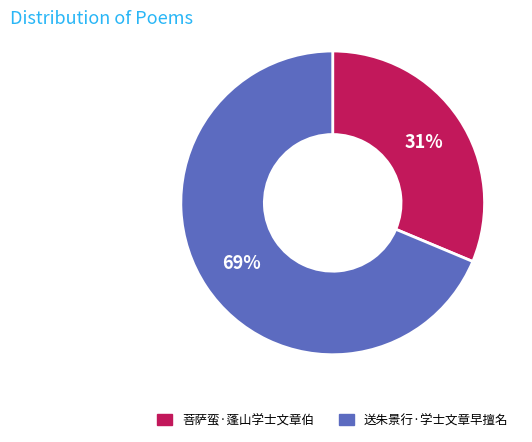

What is the majority slice?

送朱景行·学士文章早擅名